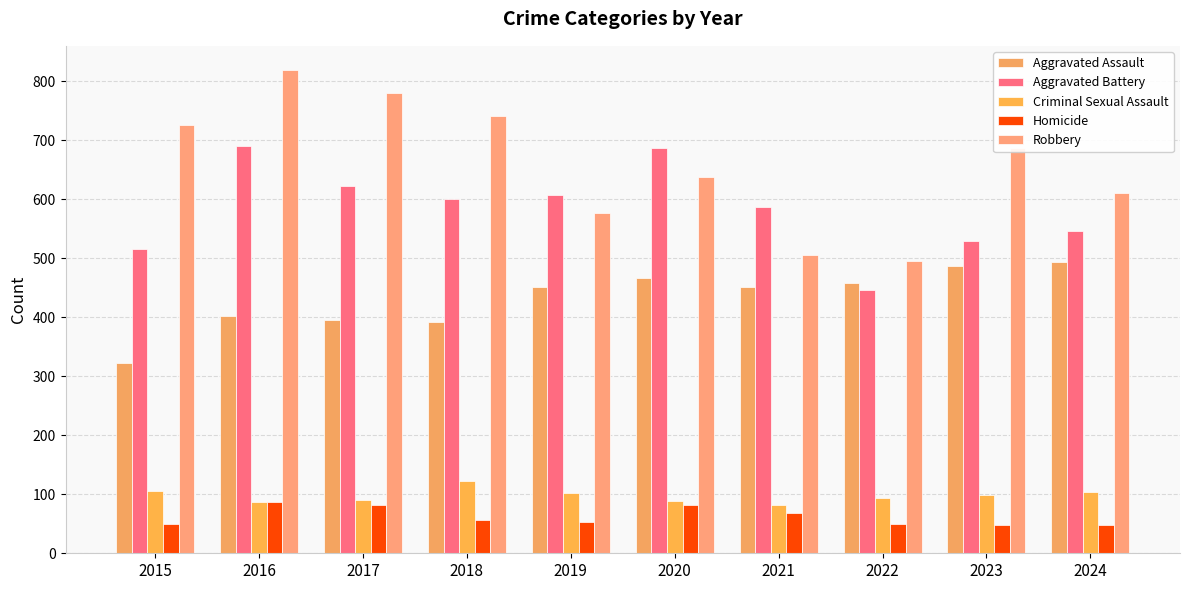

What is the difference between the maximum and minimum values in the Aggravated Assault series?

171